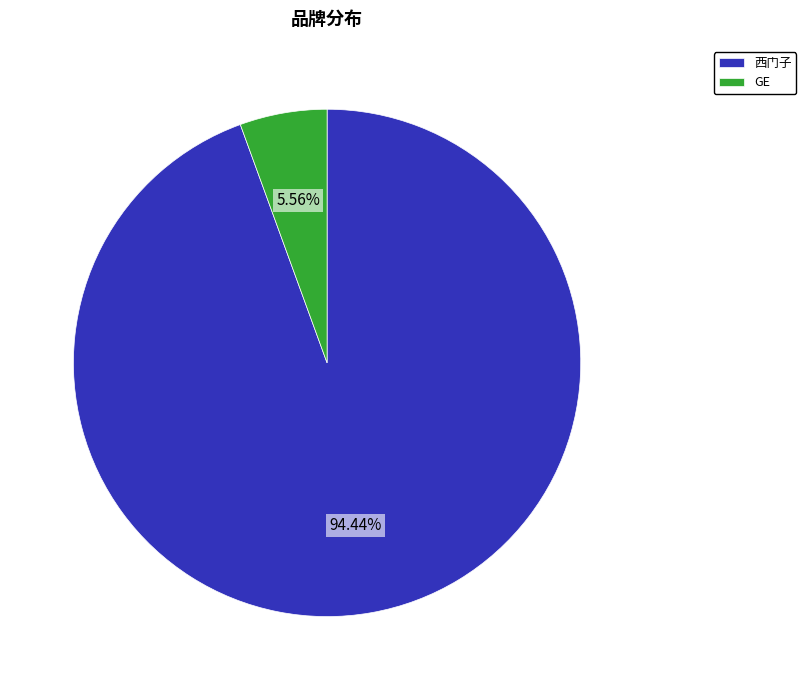

Combined, do 西门子 and GE account for over 50%?

Yes